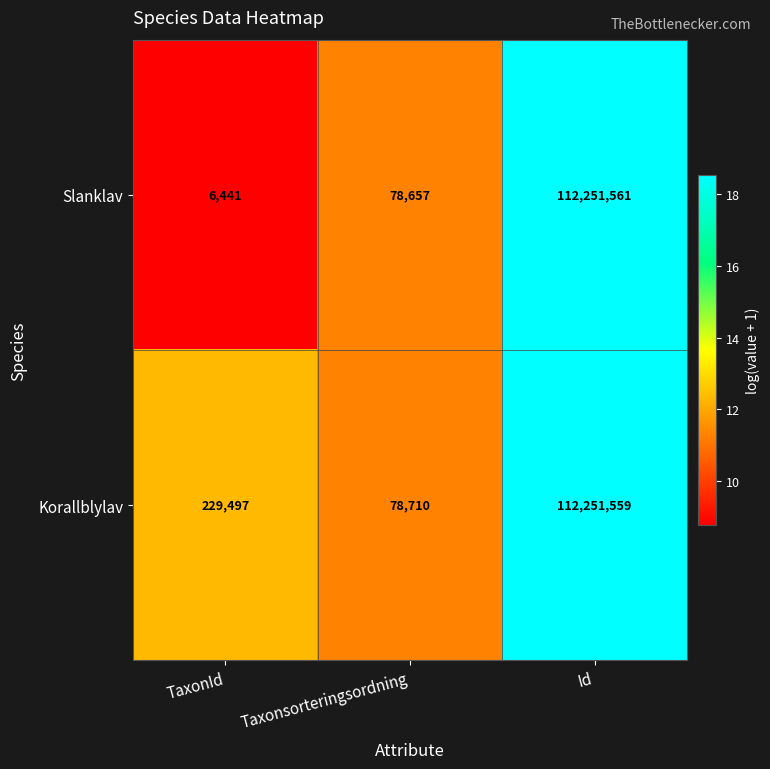

How many data points does each series have?

3